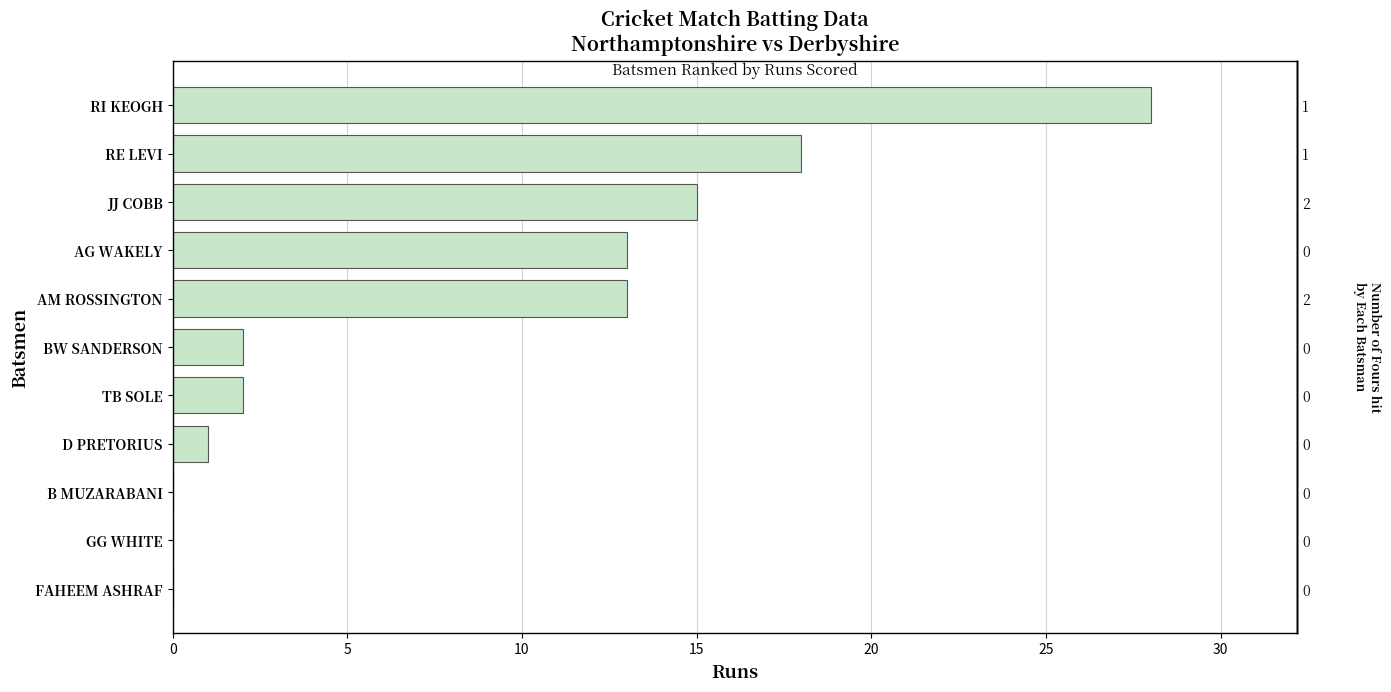

The value at D PRETORIUS is 1. True or false?

True